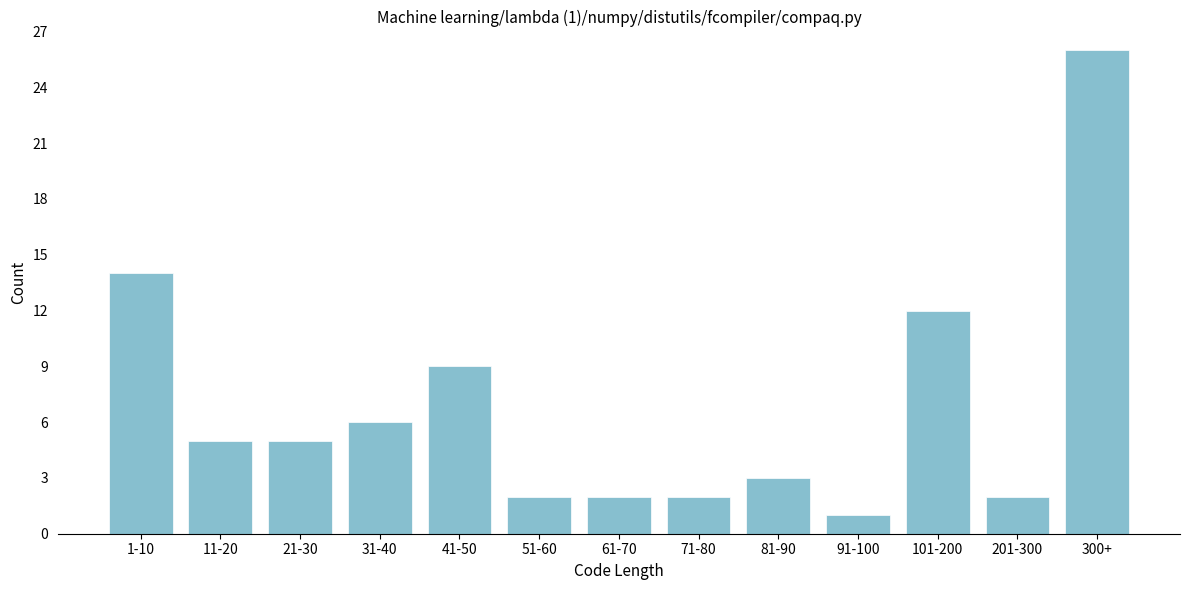

Reading left to right, what are all the values shown in this chart?

1-10=14	11-20=5	21-30=5	31-40=6	41-50=9	51-60=2	61-70=2	71-80=2	81-90=3	91-100=1	101-200=12	201-300=2	300+=26